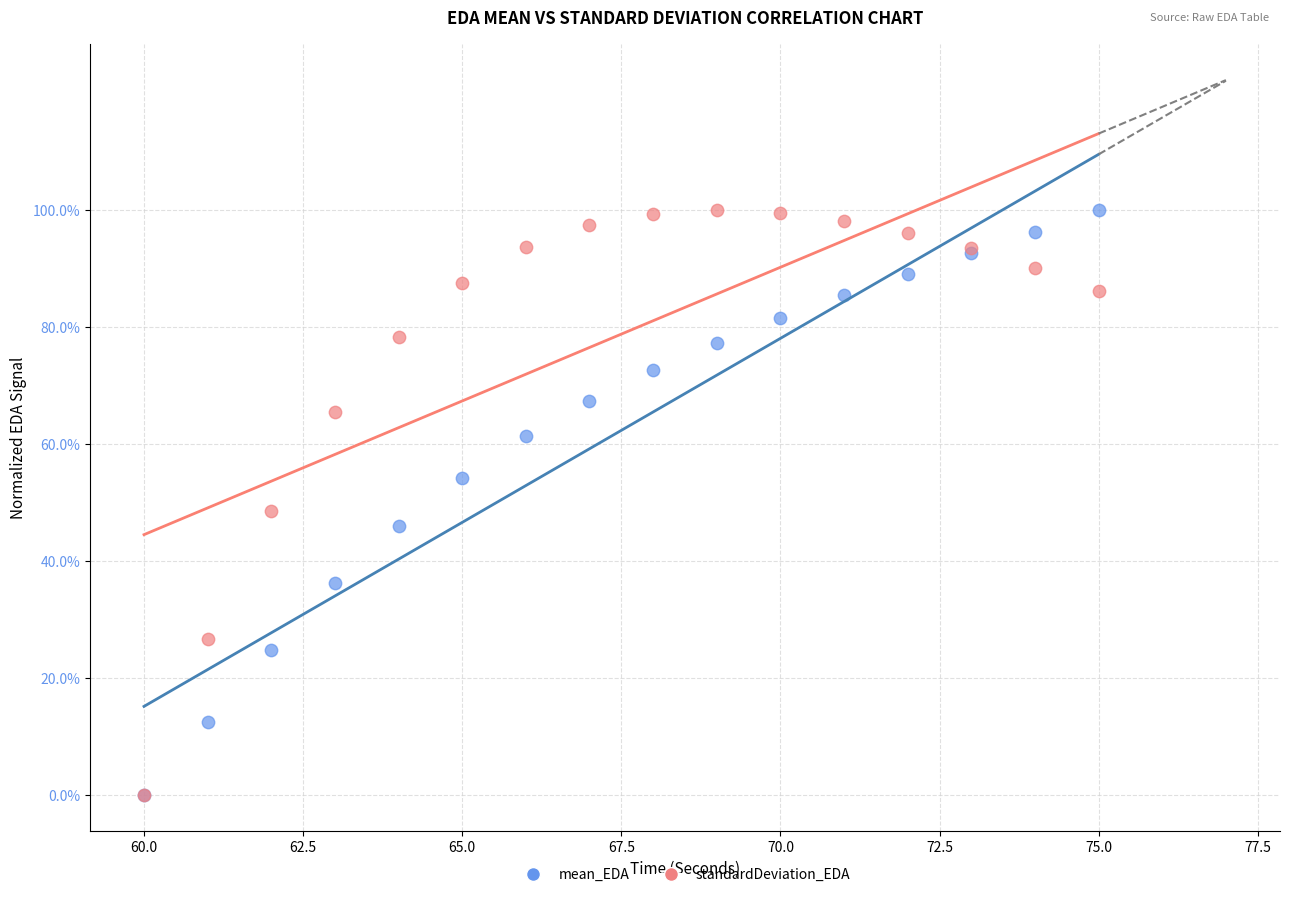

What are all the series names shown in the legend?

mean_EDA, standardDeviation_EDA